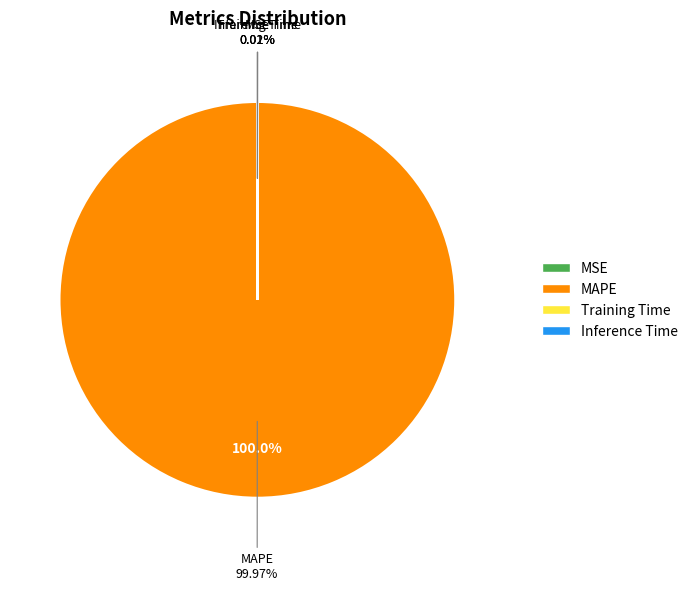

Does MSE represent more than half of the total?

No